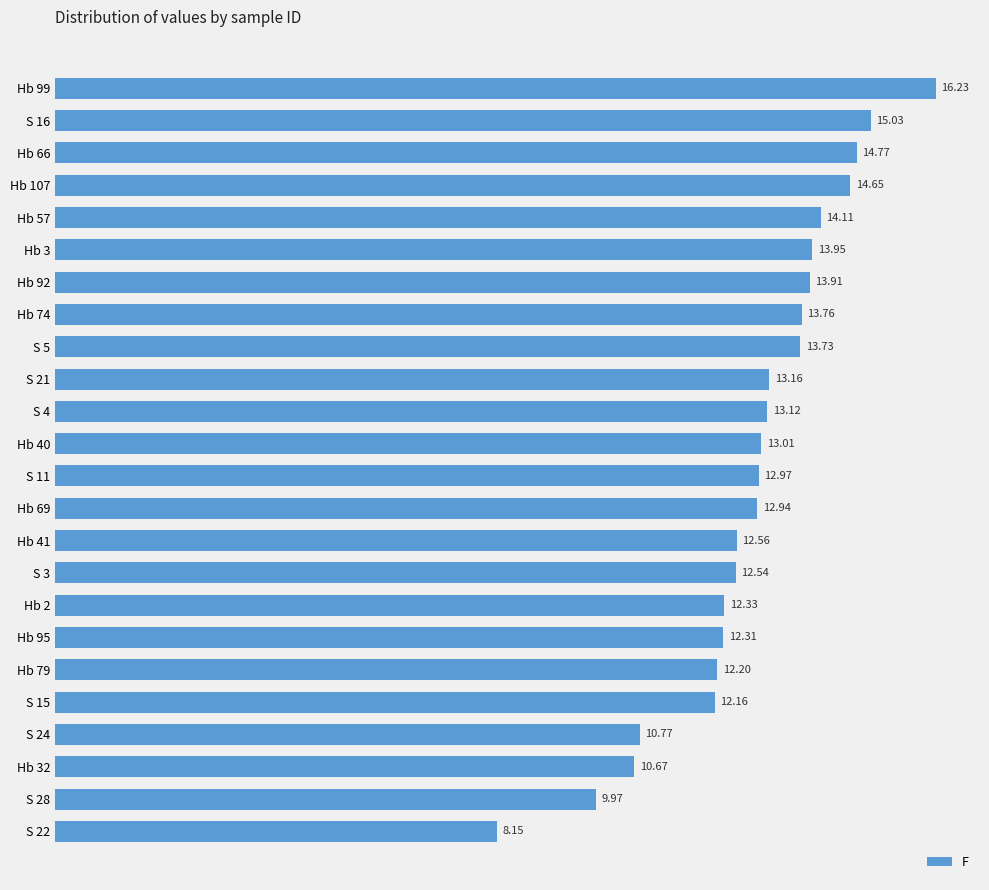

List the labels in order of value, largest first.

Hb 99, S 16, Hb 66, Hb 107, Hb 57, Hb 3, Hb 92, Hb 74, S 5, S 21, S 4, Hb 40, S 11, Hb 69, Hb 41, S 3, Hb 2, Hb 95, Hb 79, S 15, S 24, Hb 32, S 28, S 22